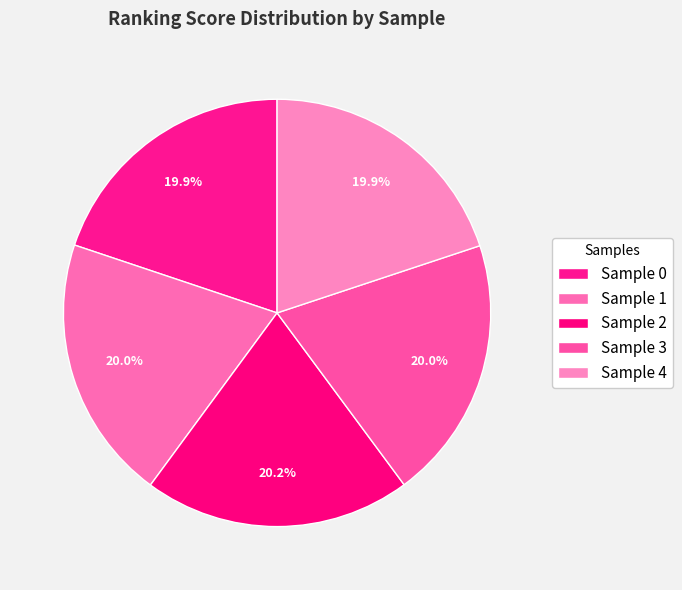

True or false: Sample 4 accounts for 31% of the total.

False